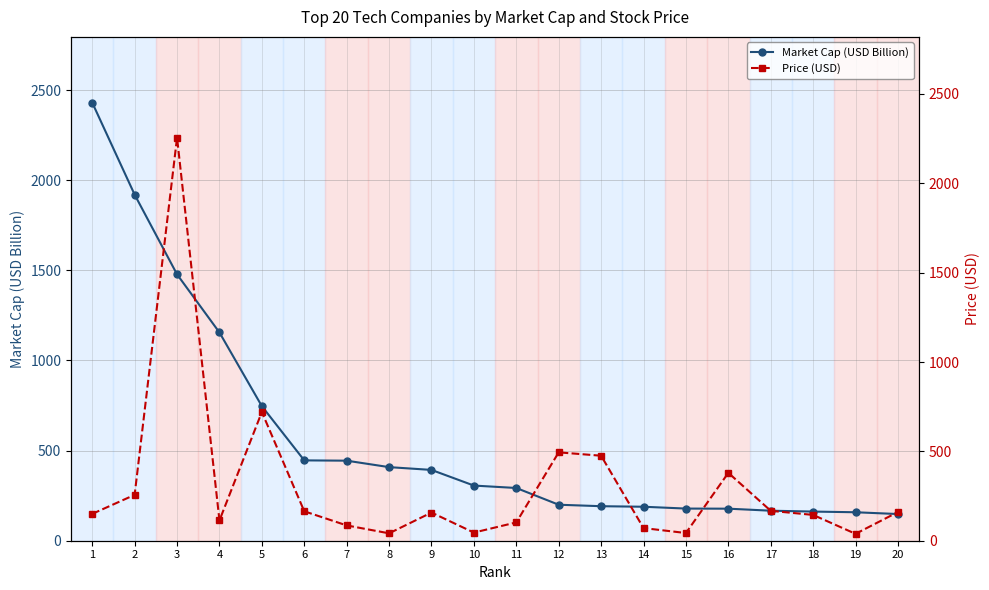

Where does the Market Cap (USD Billion) series first go above 305?

1